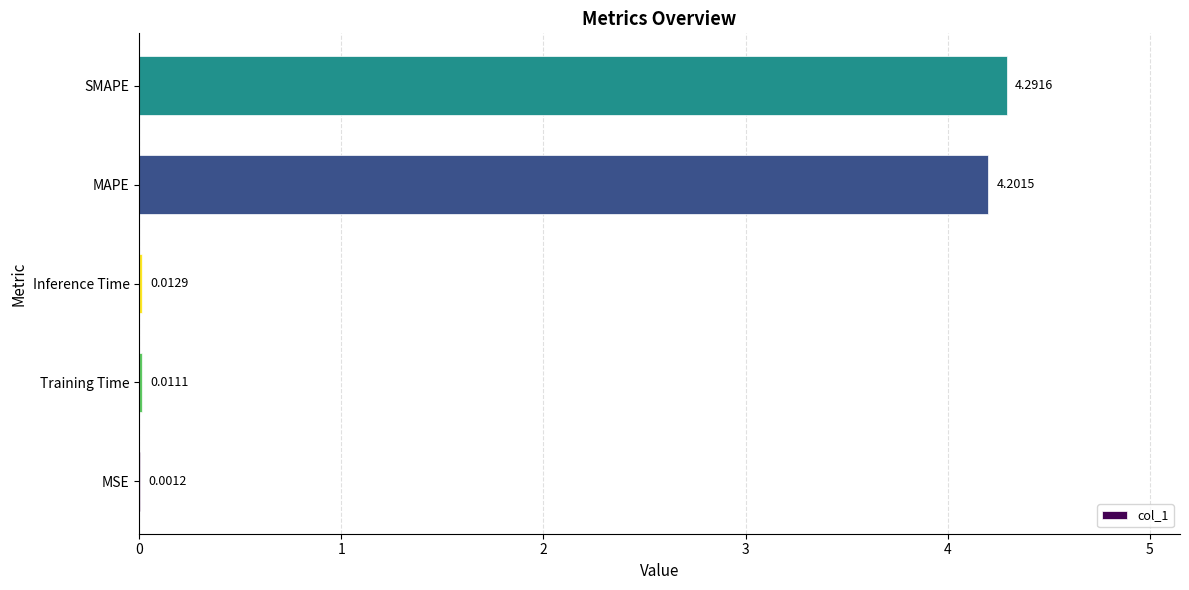

What is the change in value from MSE to MAPE?

+4.2